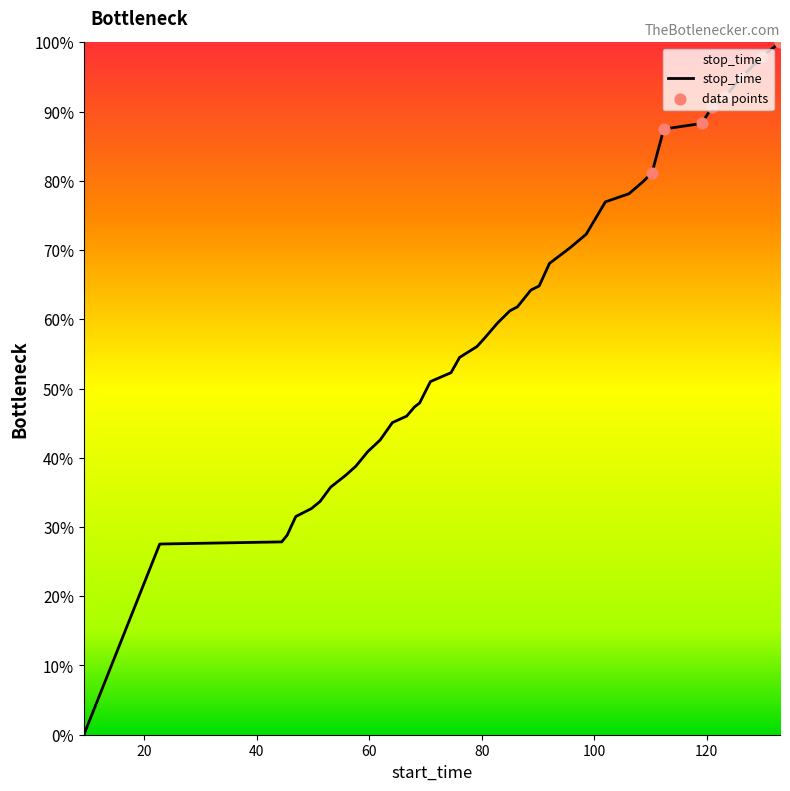

What is the difference between the maximum and minimum values?

100.0